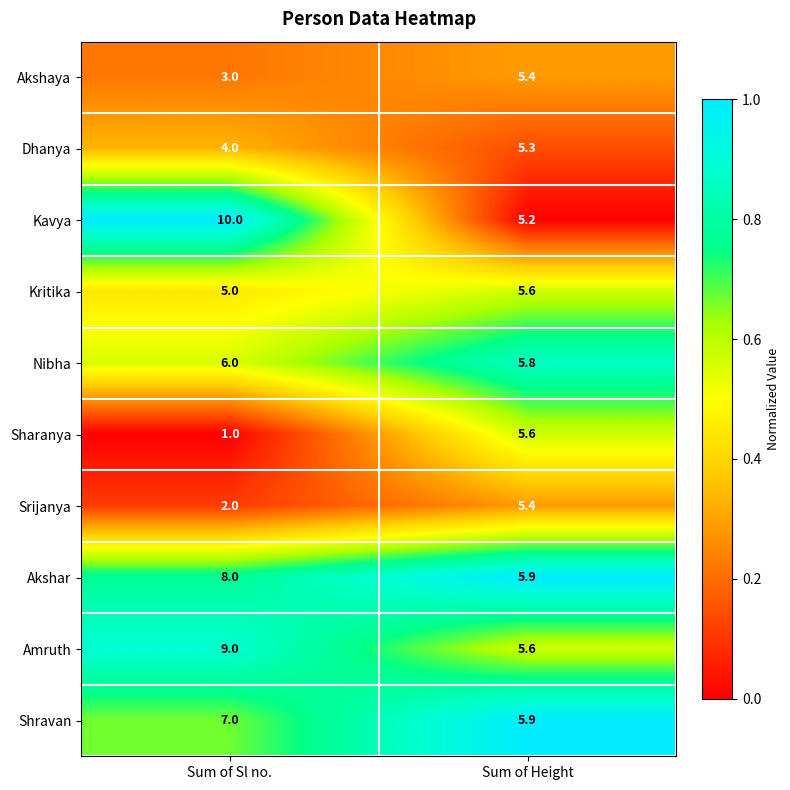

Which label corresponds to the smallest value in the chart?

Sum of Sl no.